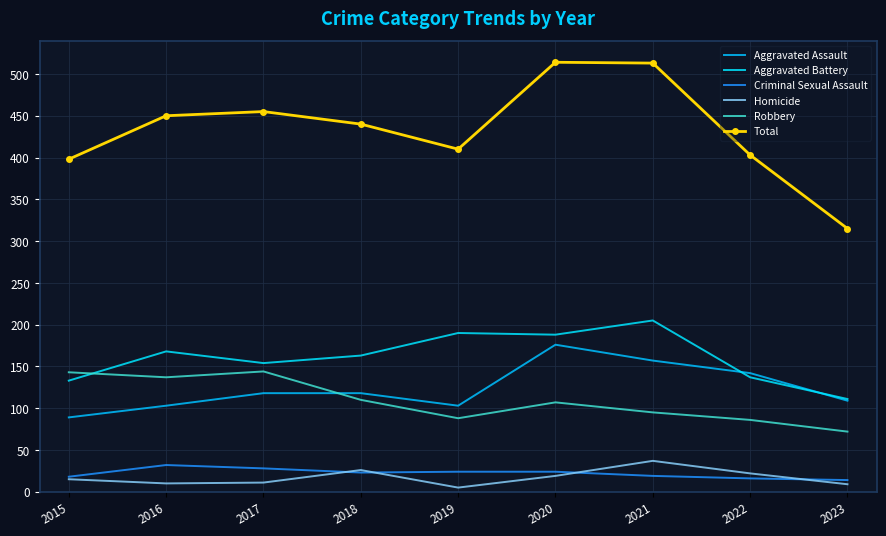

Is it true that Aggravated Assault equals 119 at 2020?

False